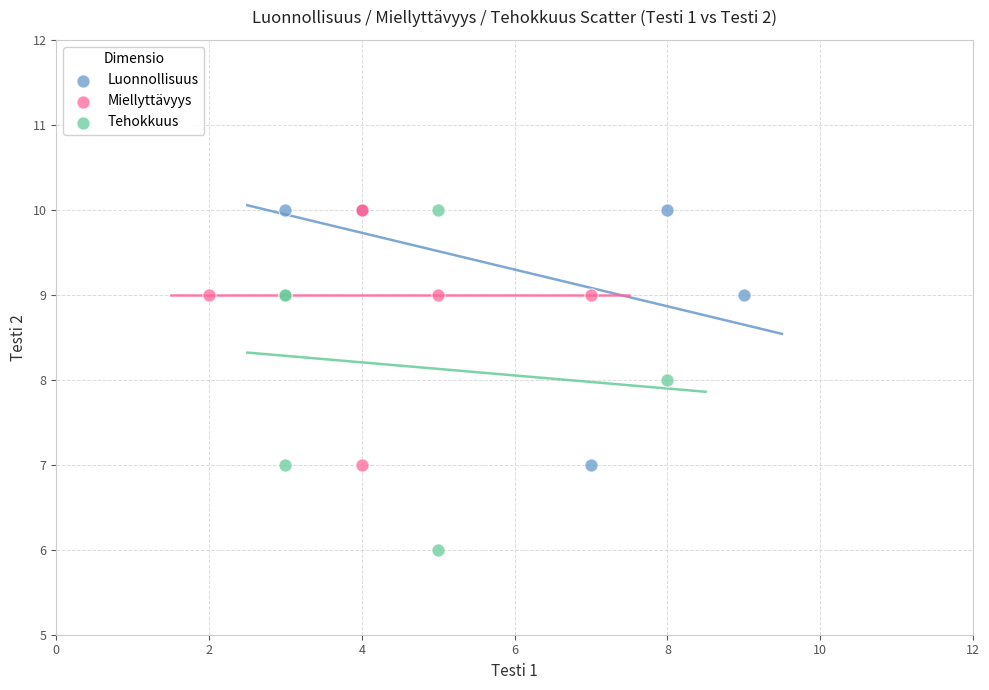

Which series has the largest Y range (max minus min)?

Tehokkuus